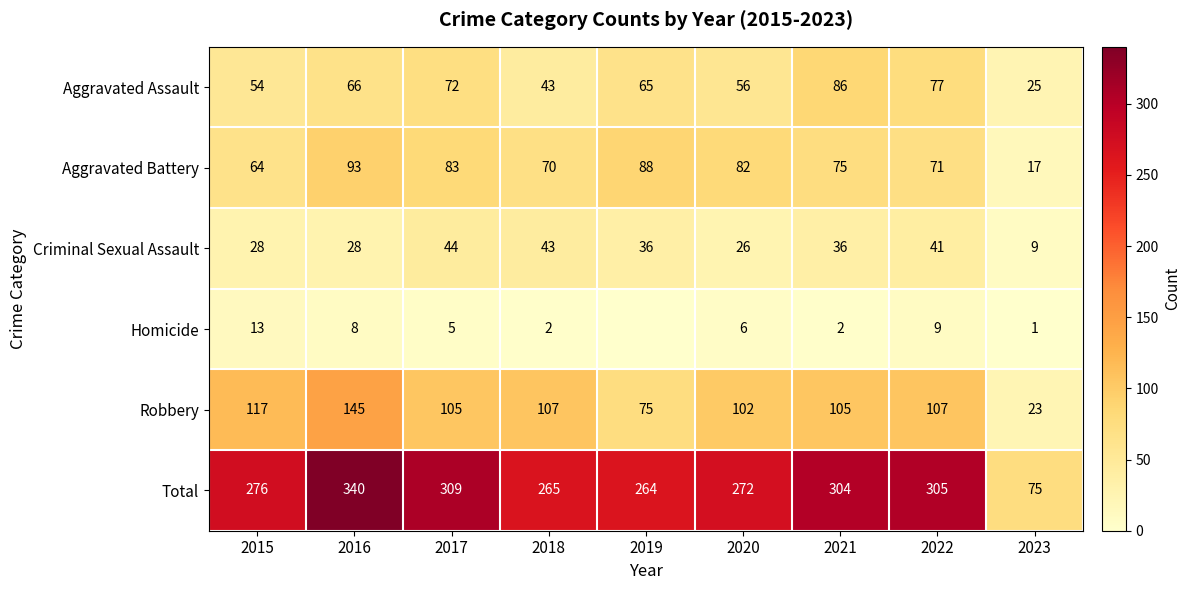

What is the total value across all series at 2018?

530